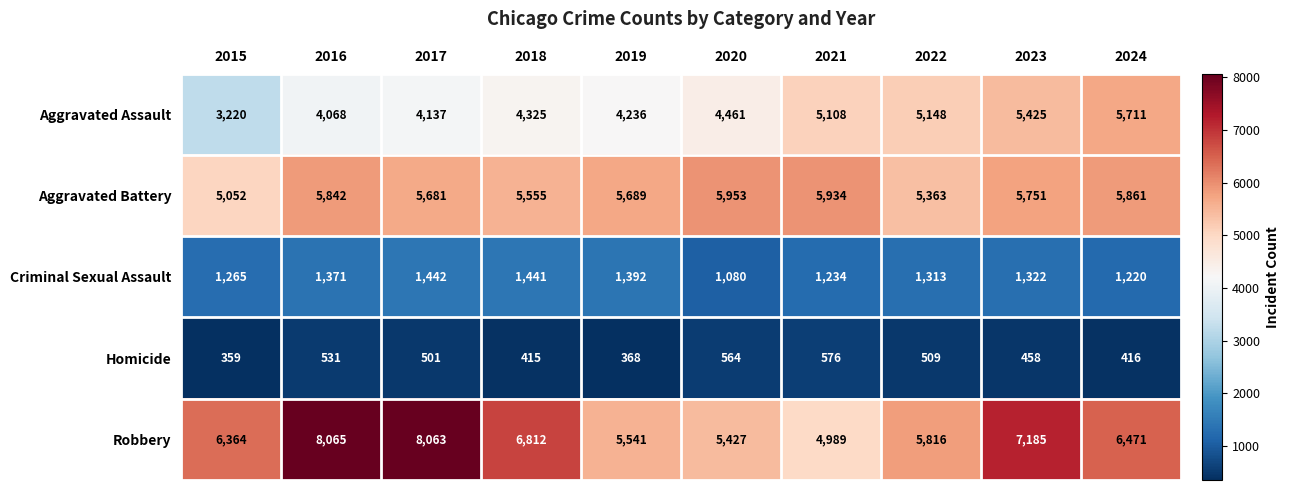

At which label is Homicide closest to 467?

2023